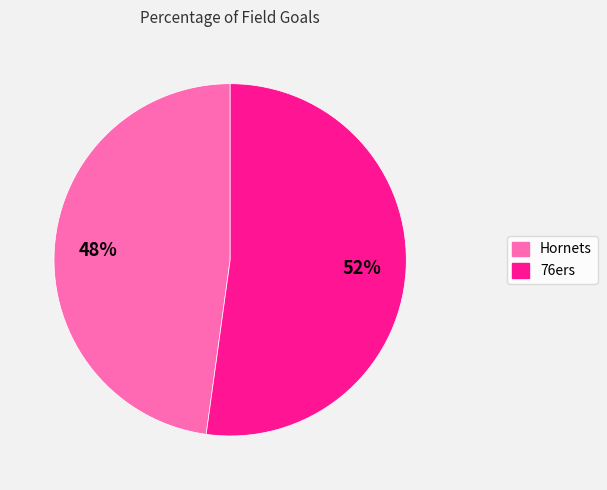

Do Hornets and 76ers together represent more than half of the pie?

Yes